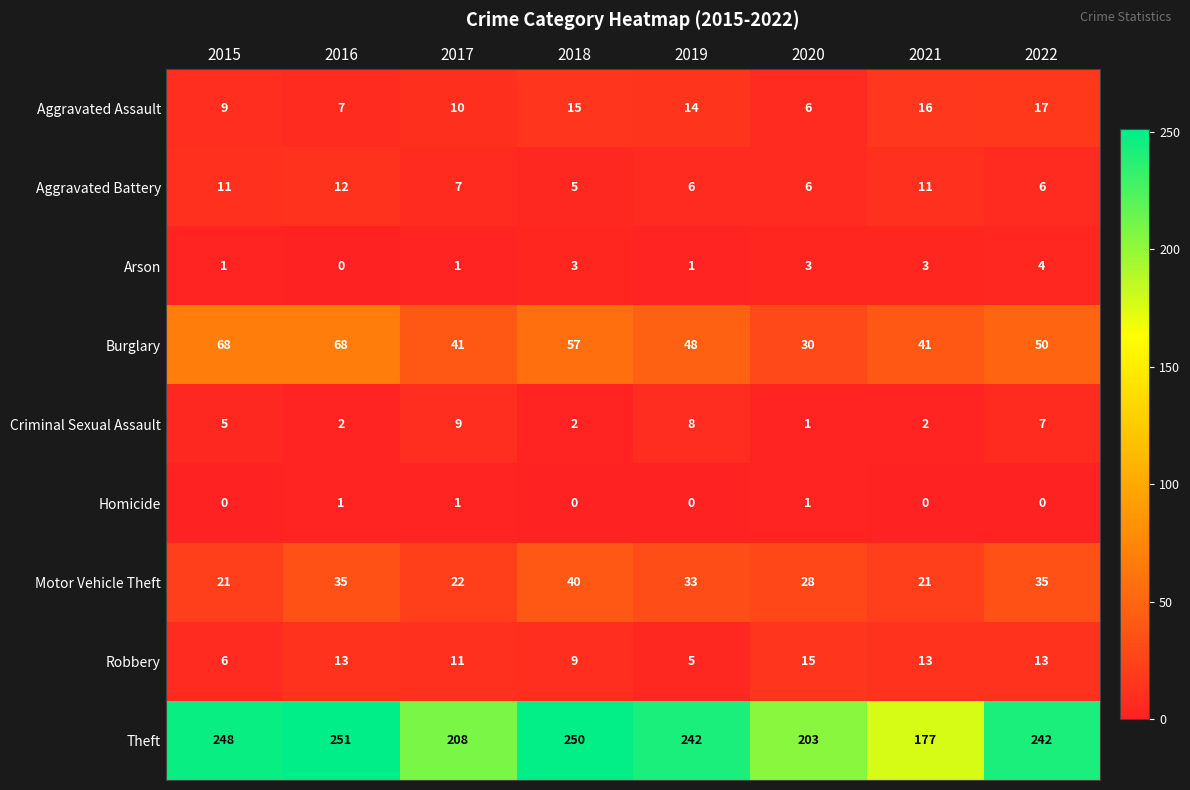

How many Aggravated Battery values are between 6 and 11?

6